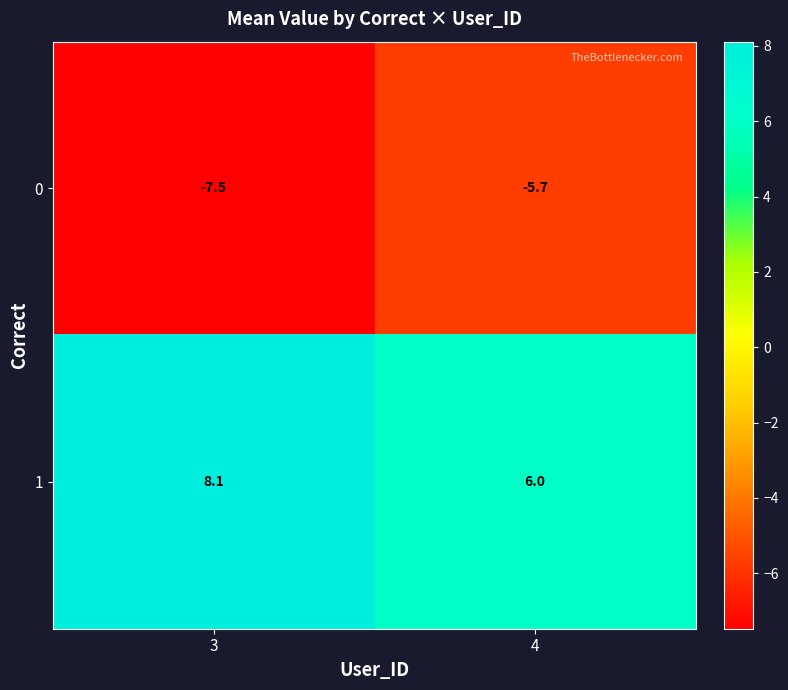

At which label is 0 closest to -6?

4